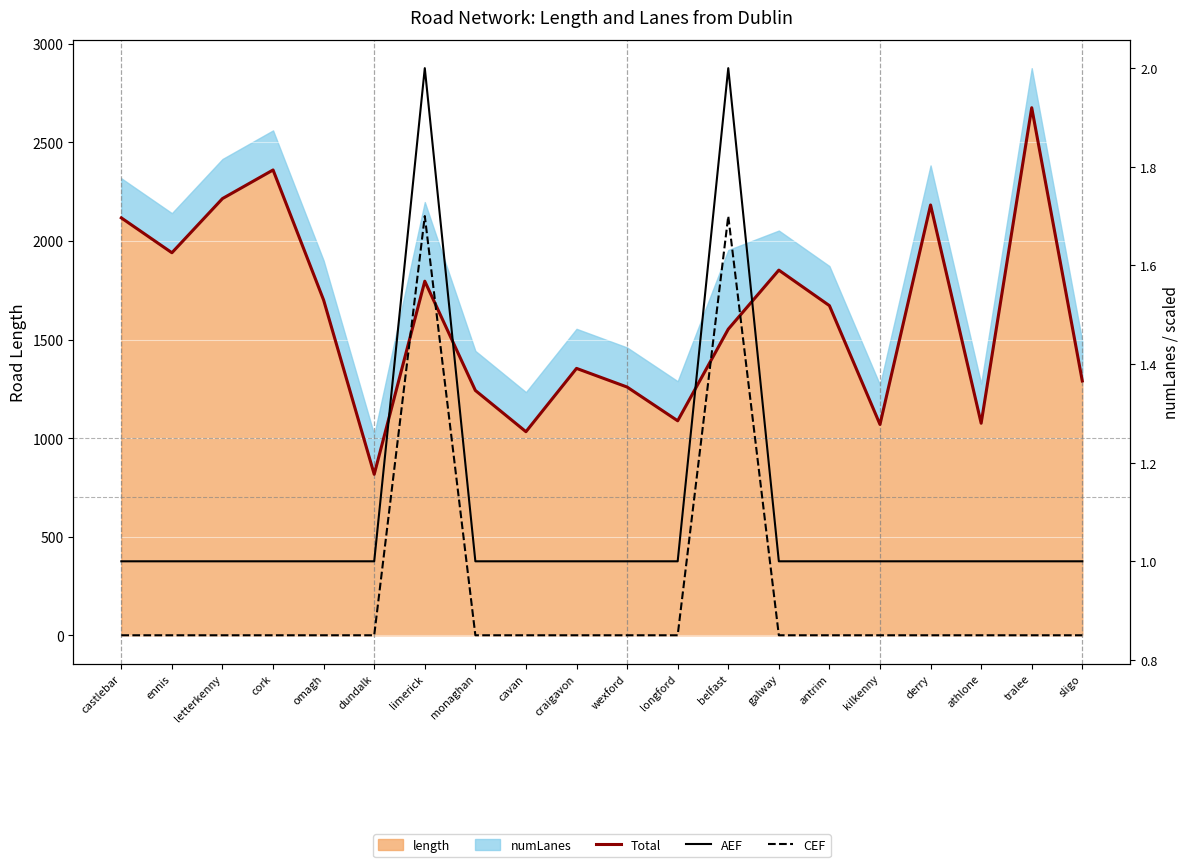

What is the difference between the maximum and second lowest values in the AEF series?

1.0